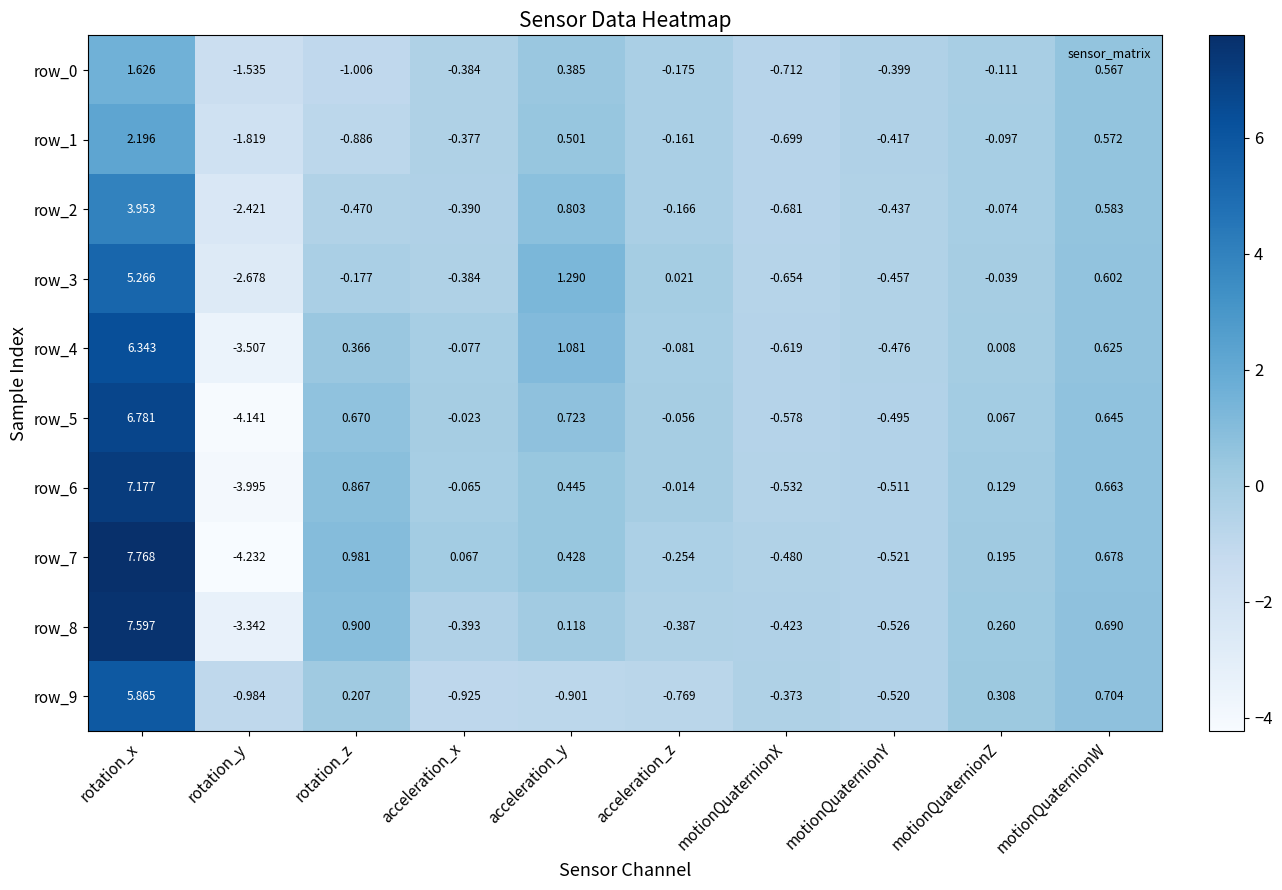

Which label corresponds to the smallest value in the chart?

rotation_y